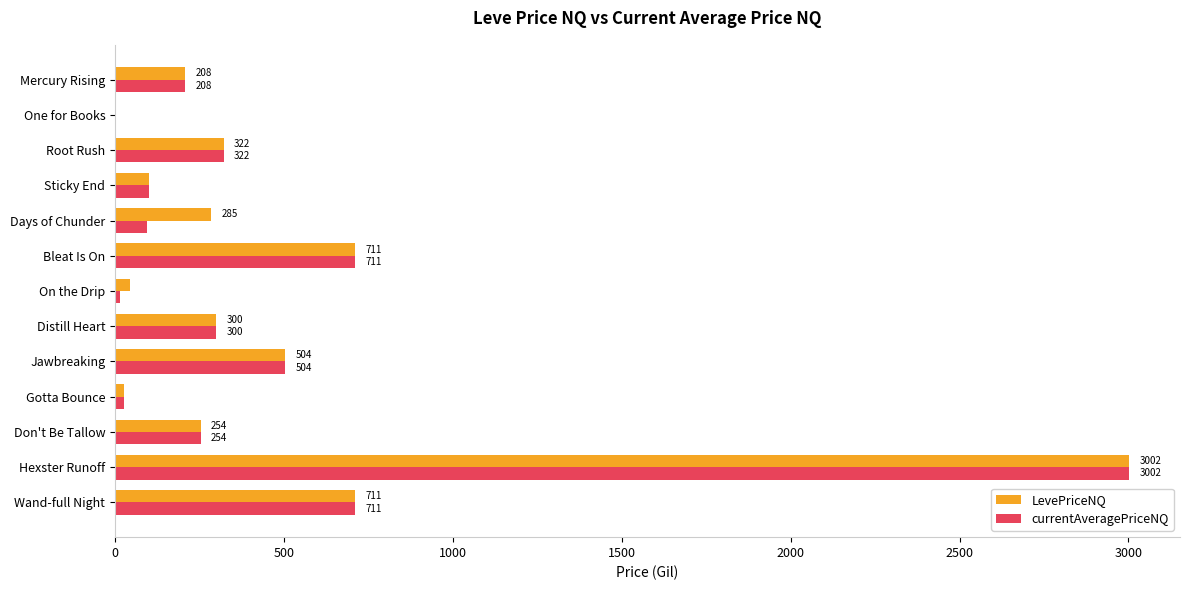

What is the maximum value for LevePriceNQ?

3002.5